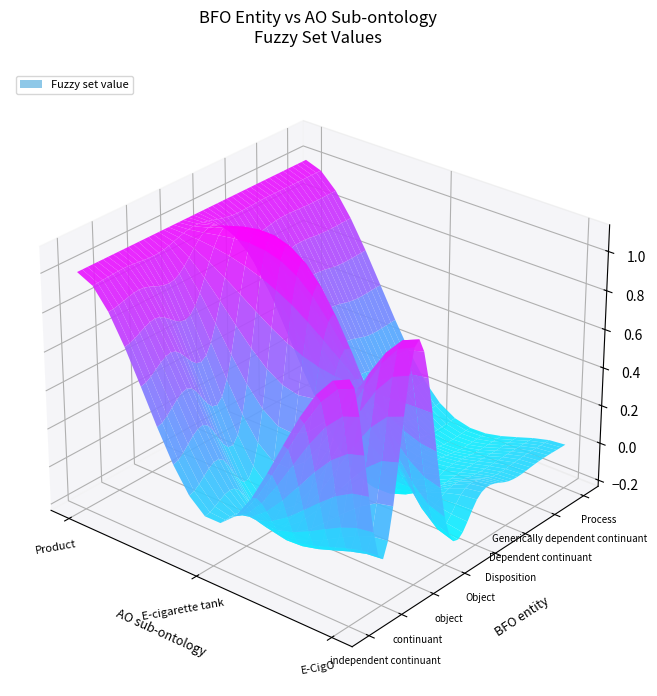

Reading left to right, extract all data points from this chart.

Product: 0=1	1=1	2=1	3=1	4=1	5=1	6=1	7=1	8=0	9=0	10=0	11=0	12=0	13=1
E-cigarette tank: 0=0	1=0	2=0	3=0	4=0	5=0	6=0	7=0	8=1	9=0	10=0	11=0	12=0	13=0
E-CigO: 0=0	1=1	2=1	3=1	4=1	5=0	6=0	7=0	8=1	9=1	10=1	11=1	12=1	13=0